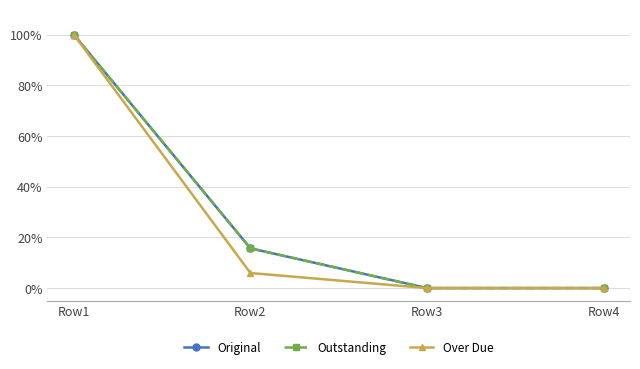

At which label does Over Due reach its minimum?

Row3